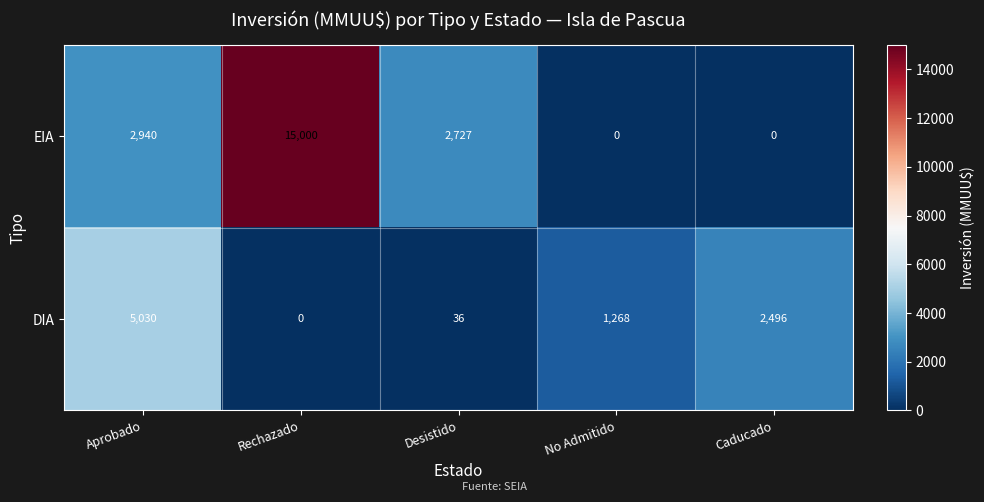

Between Rechazado and Caducado, which series saw the biggest shift?

EIA